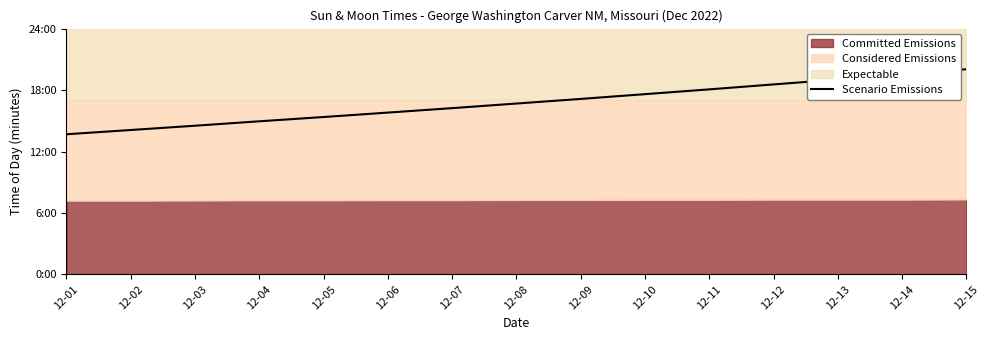

The value at 12-05 is 922. True or false?

True